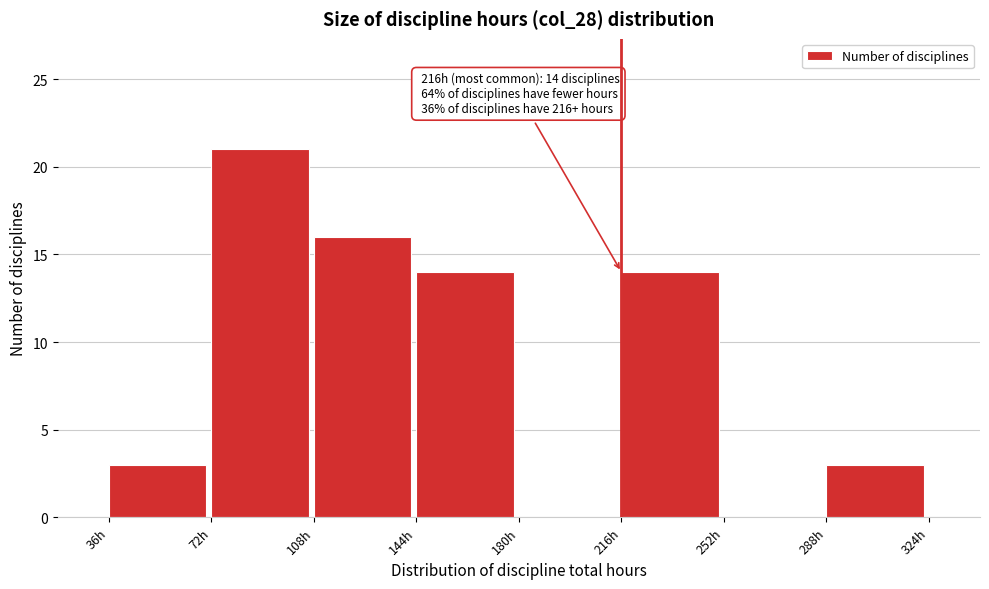

Which range on the x-axis has the tallest bar?

72 to 108